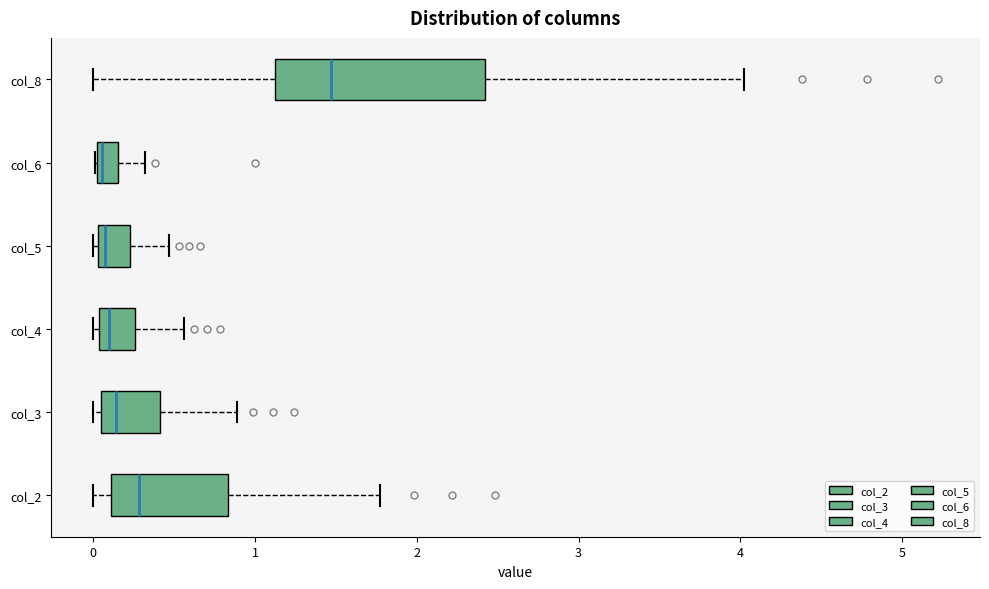

Comparing the boxes themselves (not the whiskers), which one is the widest?

col_8